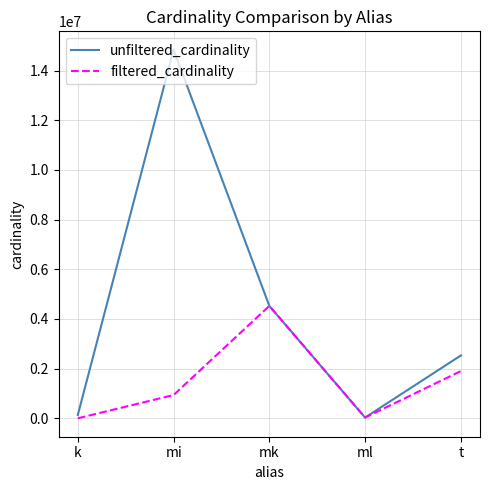

What is the sum of all unfiltered_cardinality values?

22052129